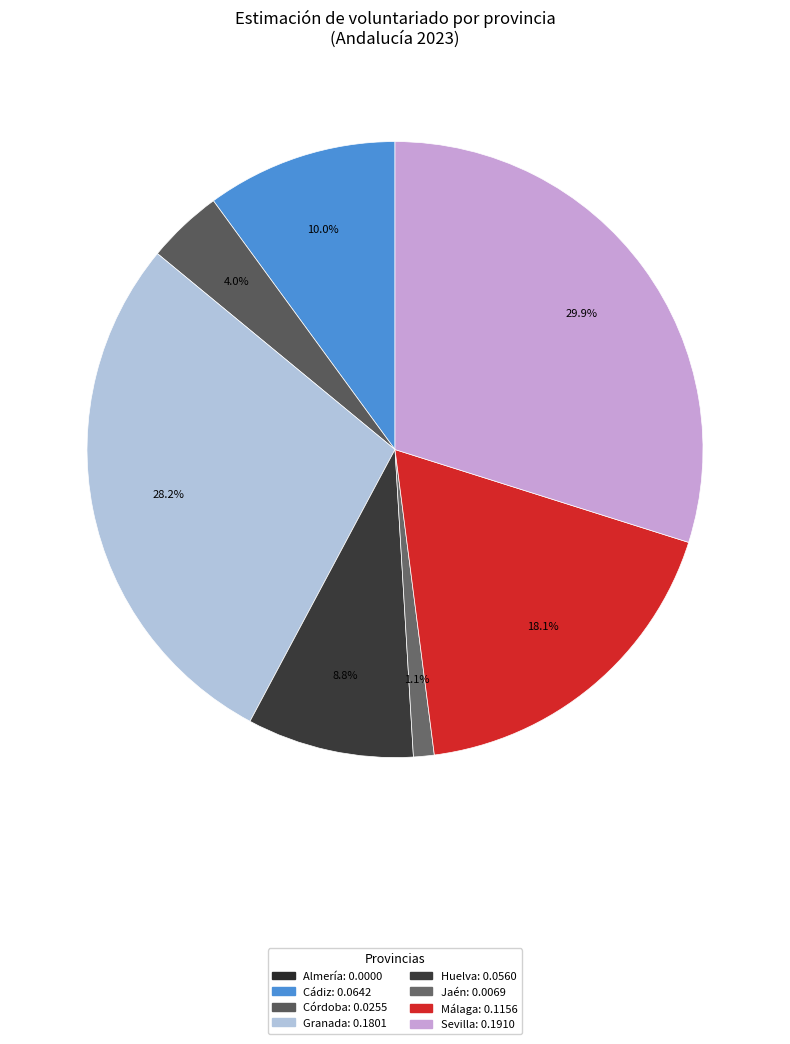

To the nearest percent, what portion does Málaga represent?

18%